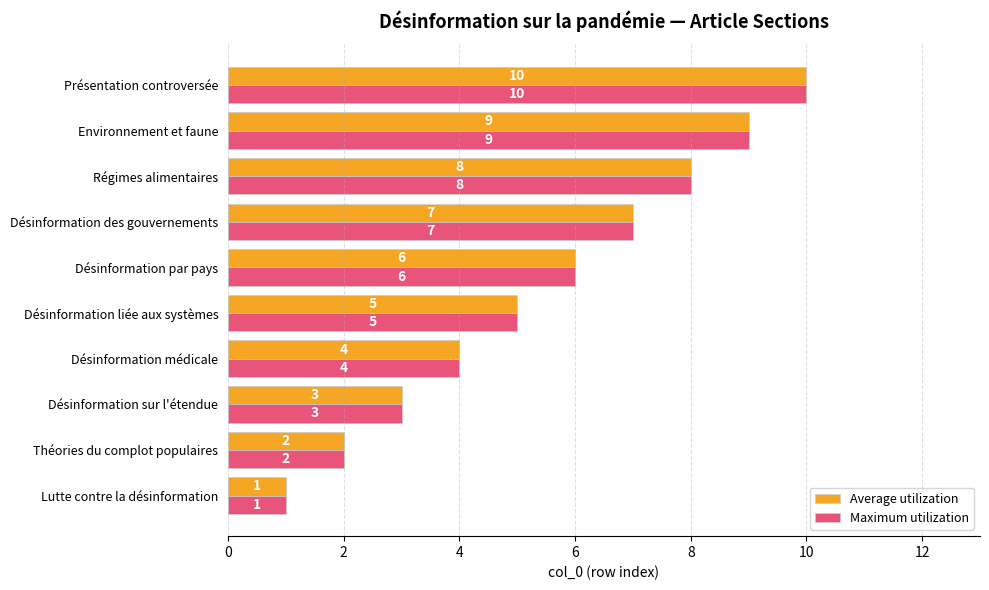

What is the difference between the second highest and minimum values in the Average utilization series?

8